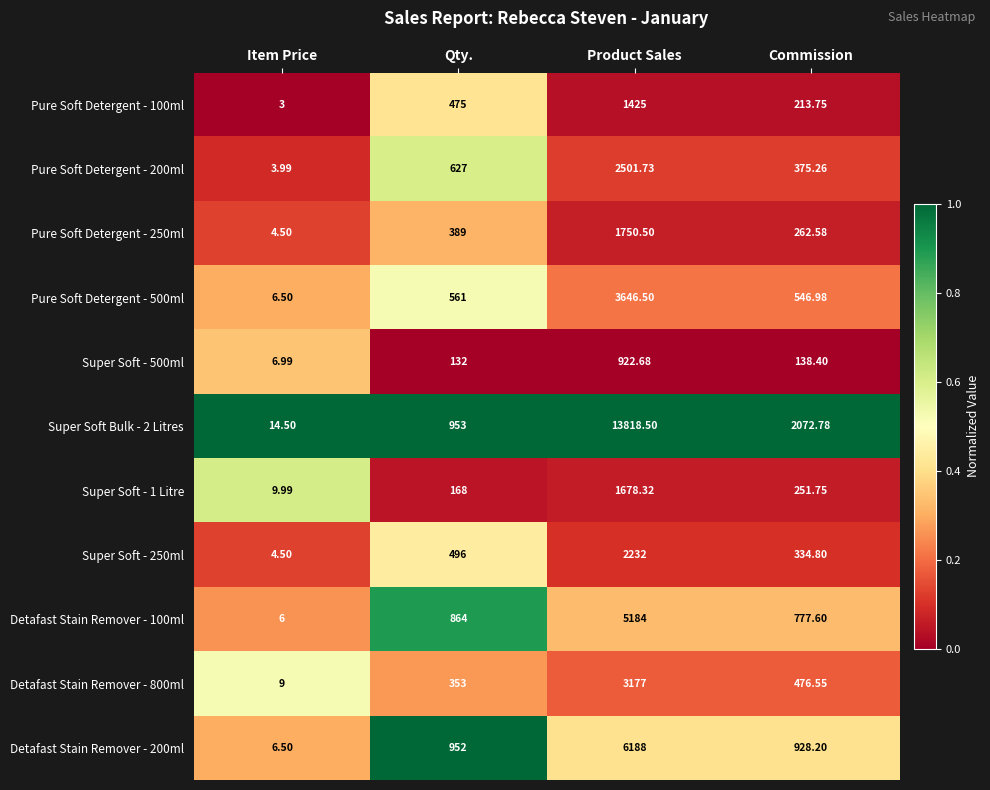

Rank the categories by Super Soft - 1 Litre value from lowest to highest.

Item Price, Qty., Commission, Product Sales